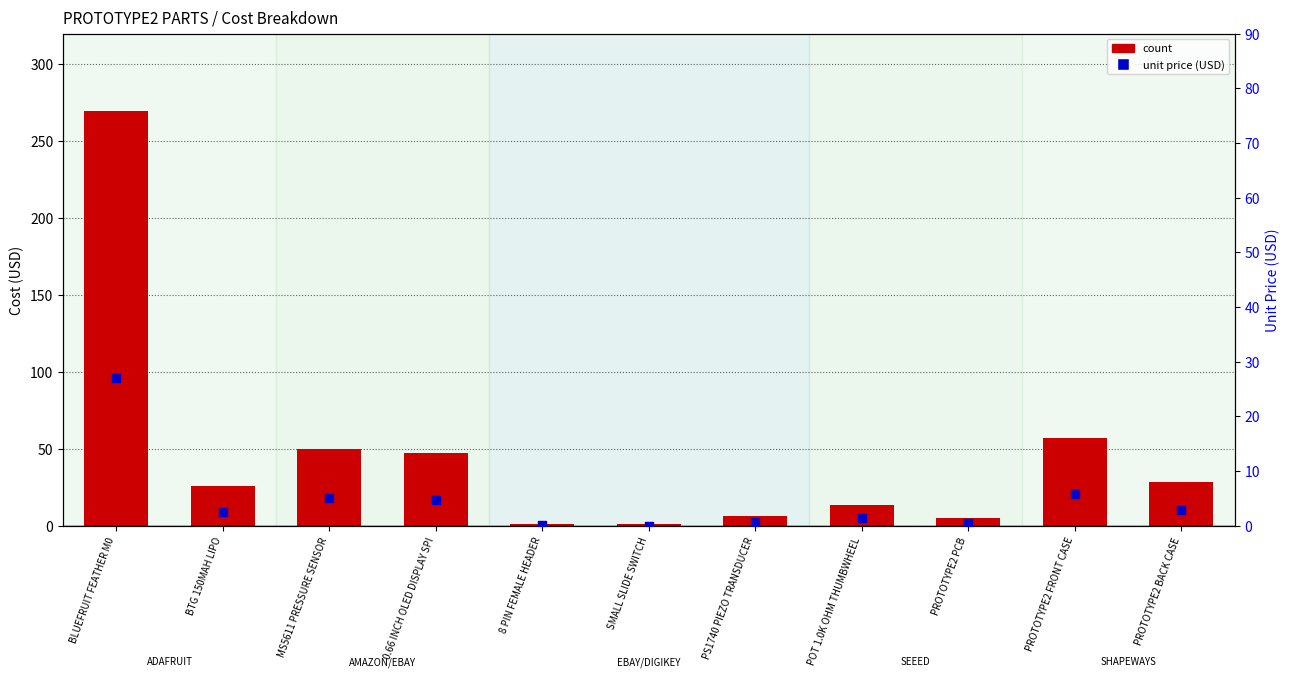

What is the total value across all series at BTG 150MAH LIPO?

28.3